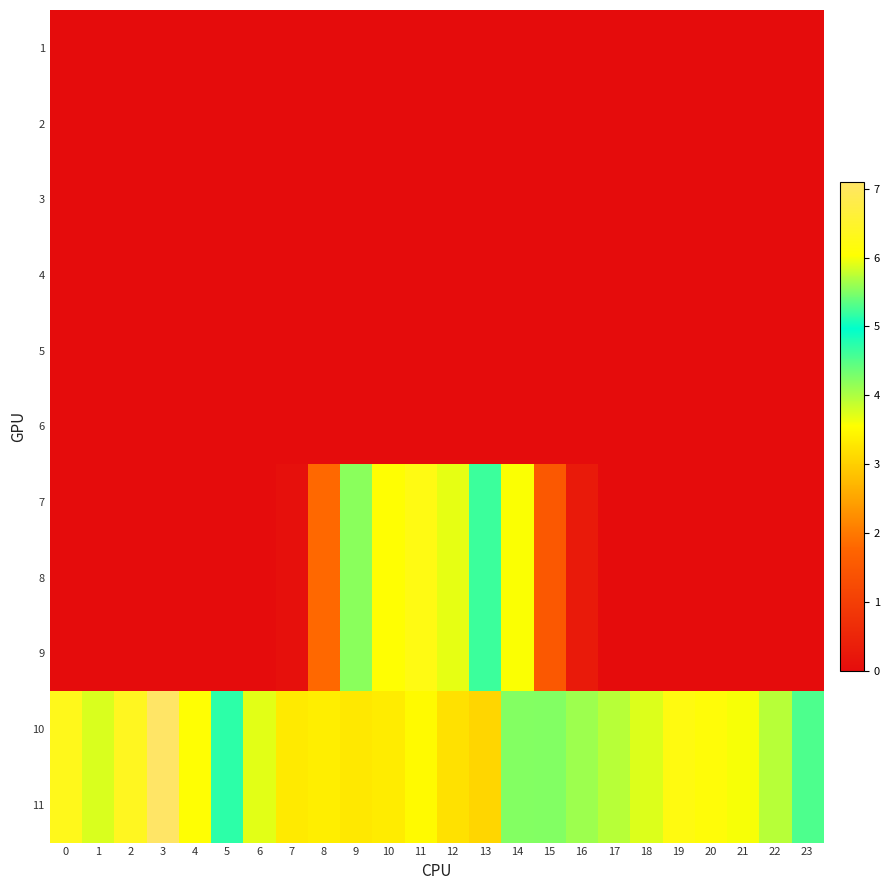

Rank the series at 2 from highest to lowest value.

10, 11, 1, 2, 3, 4, 5, 6, 7, 8, 9